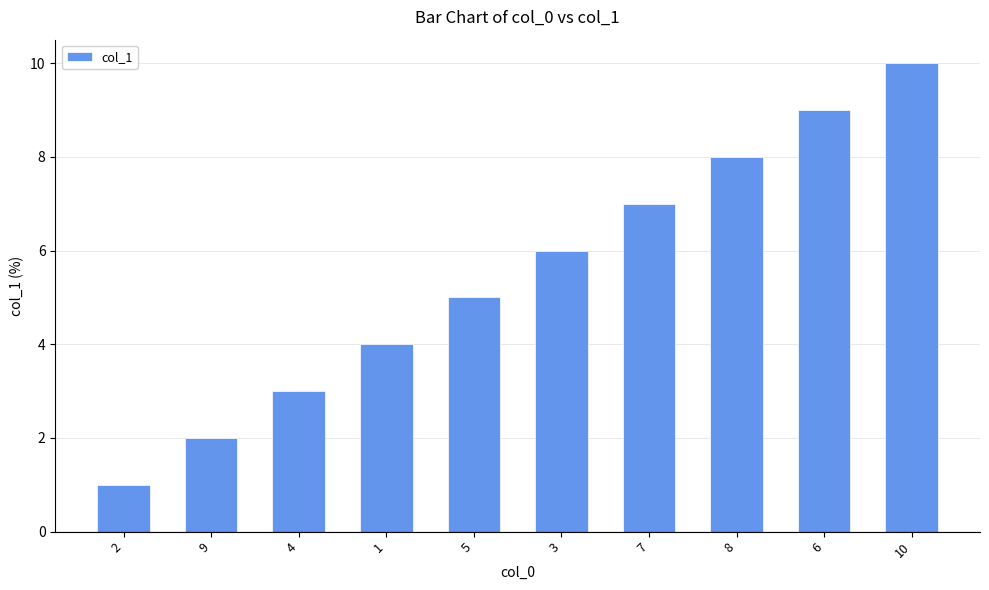

What is the greatest value displayed?

10